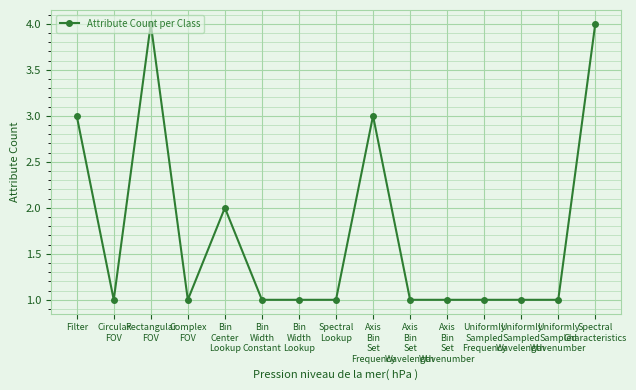

What is the greatest value displayed?

4